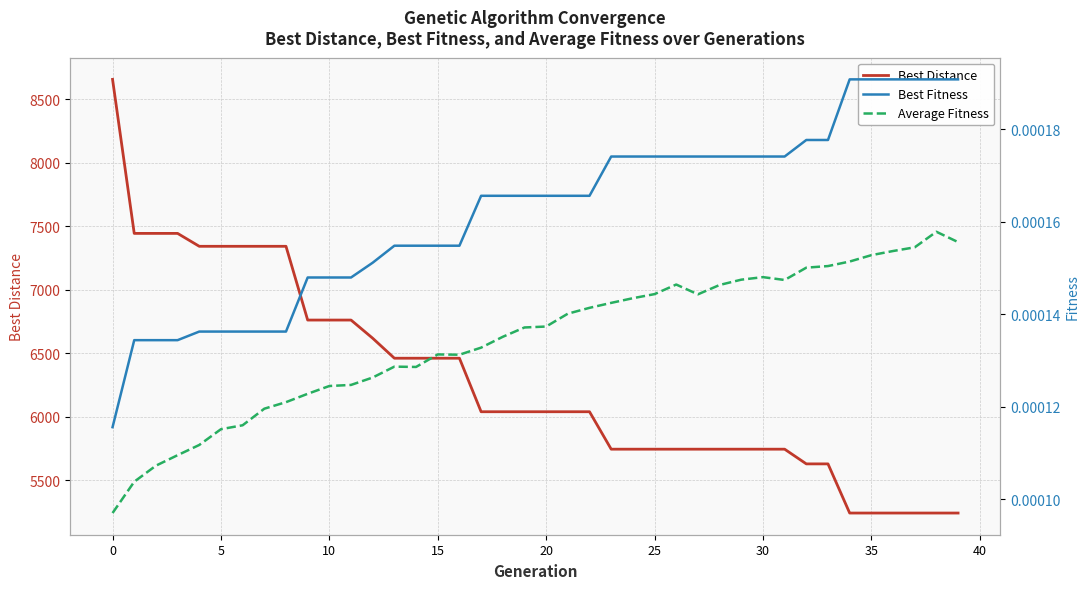

Is this an area chart (filled region under the line)?

No